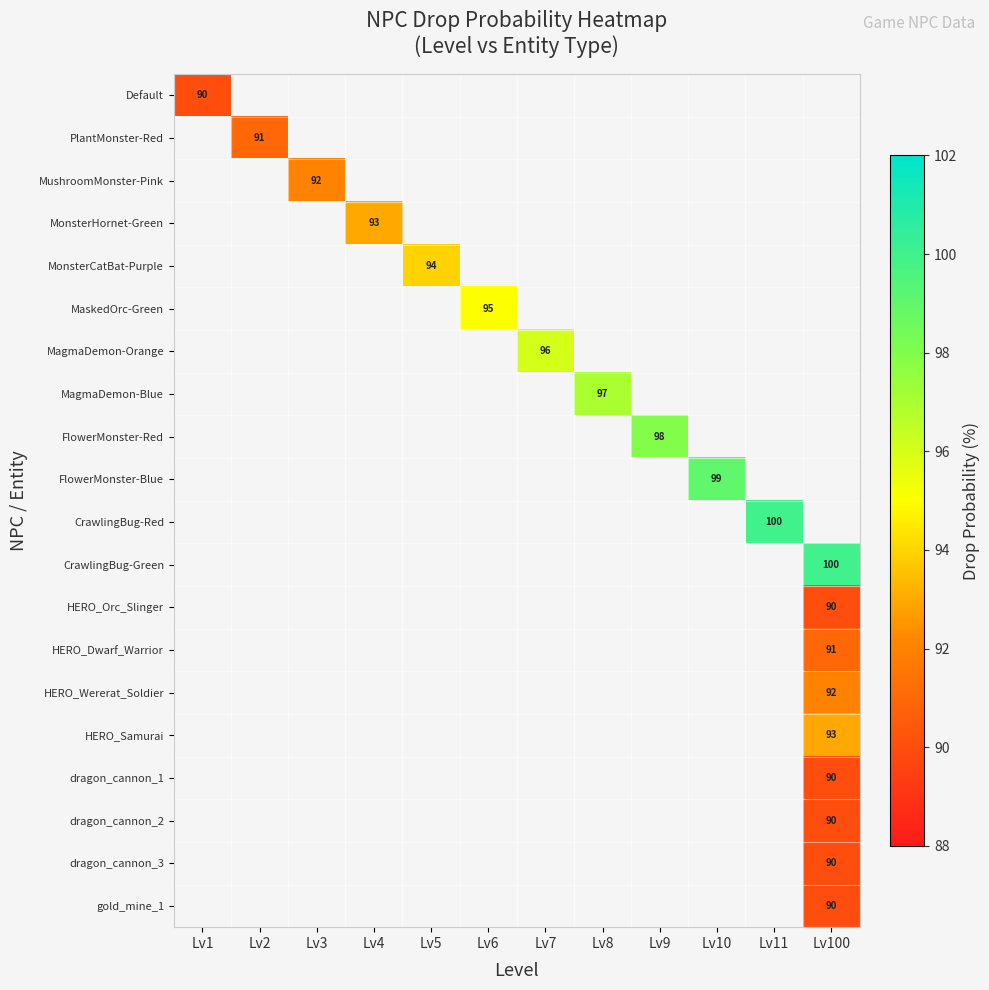

What is the greatest value displayed?

100.0